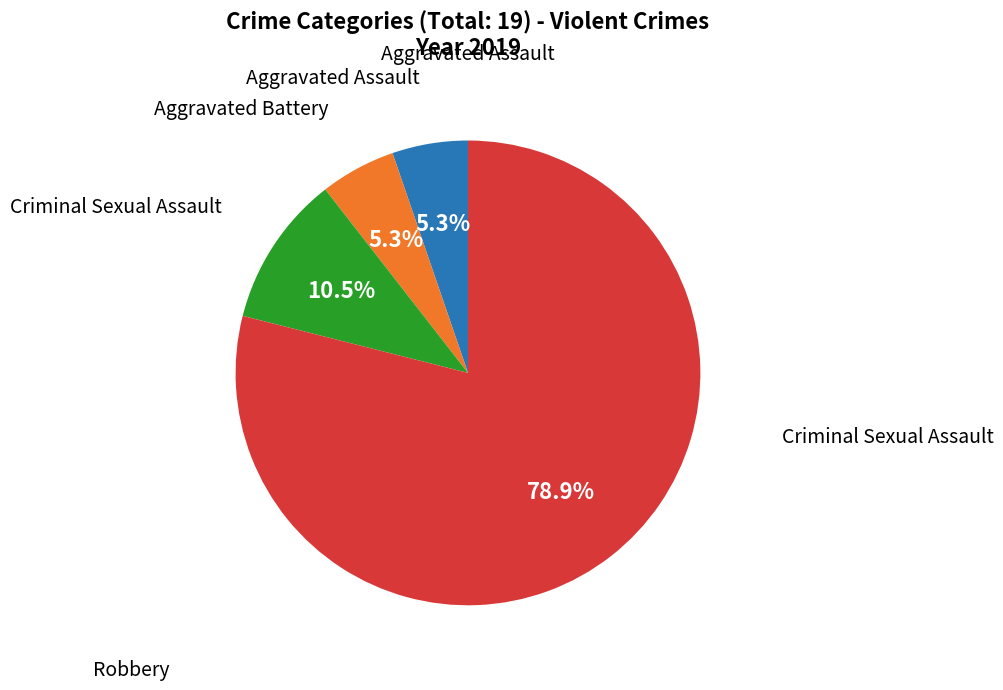

Does any single category account for the majority?

Yes